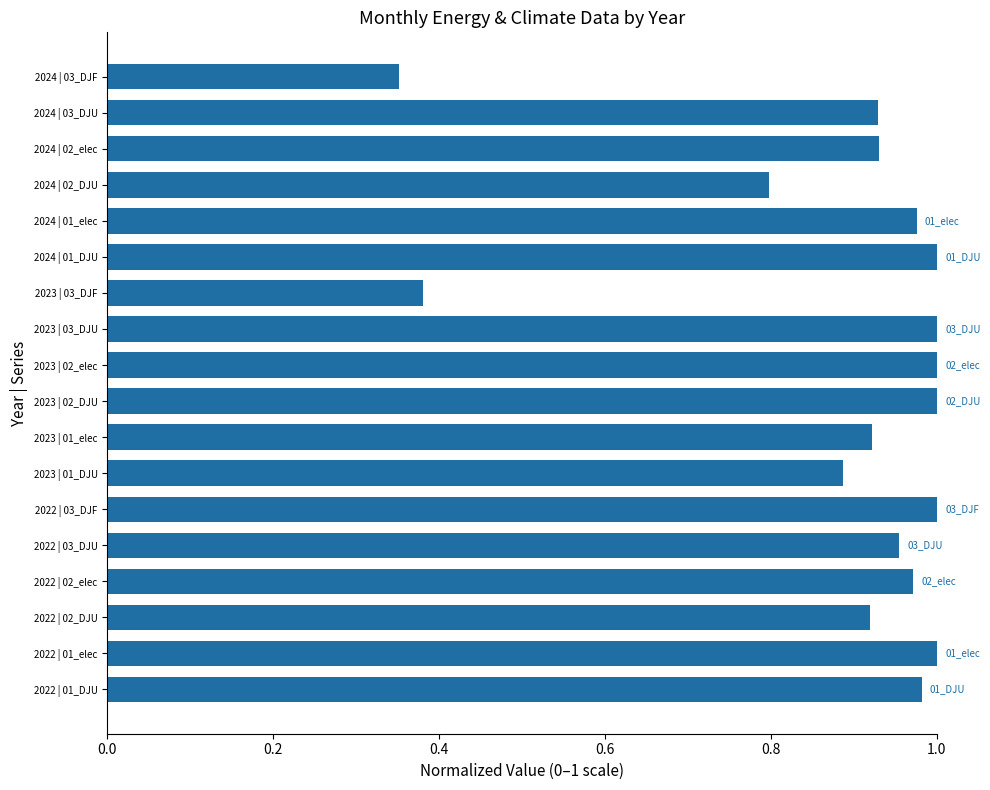

At which label is the value closest to 0?

2024 | 03_DJF